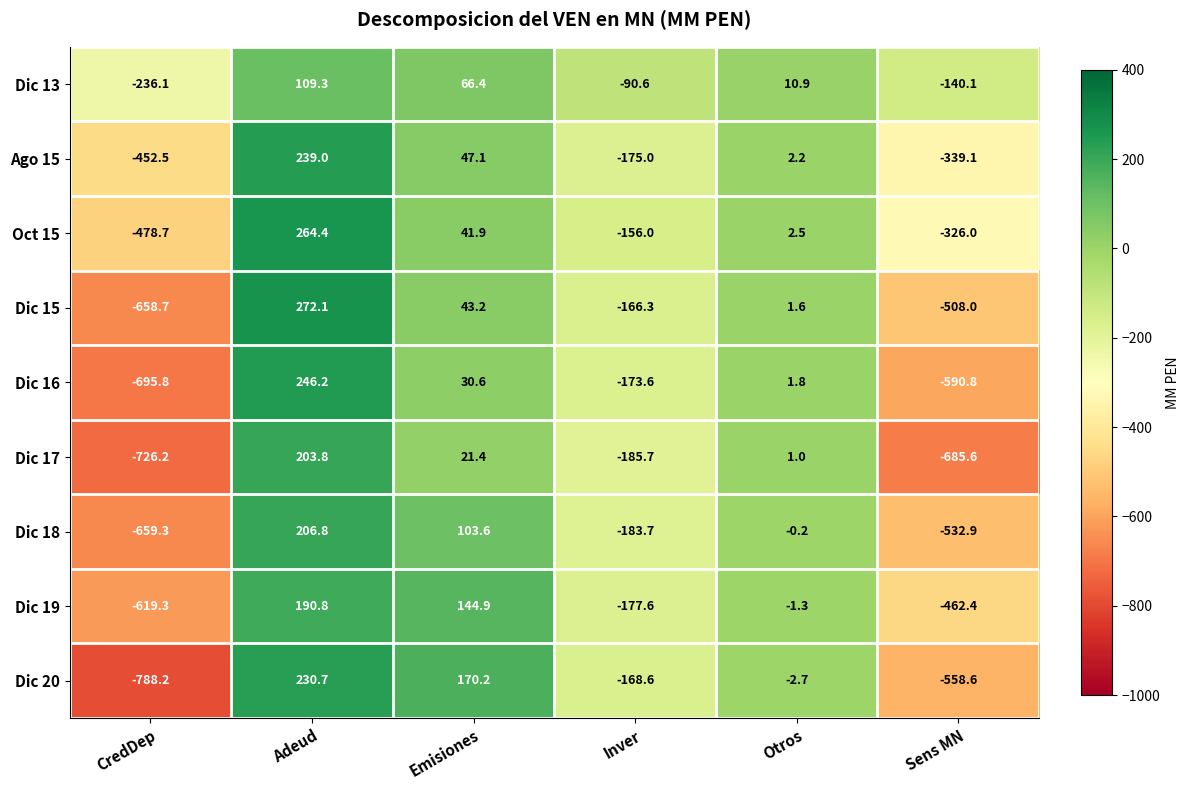

What is the spread (max minus min) of values at Sens MN?

545.5